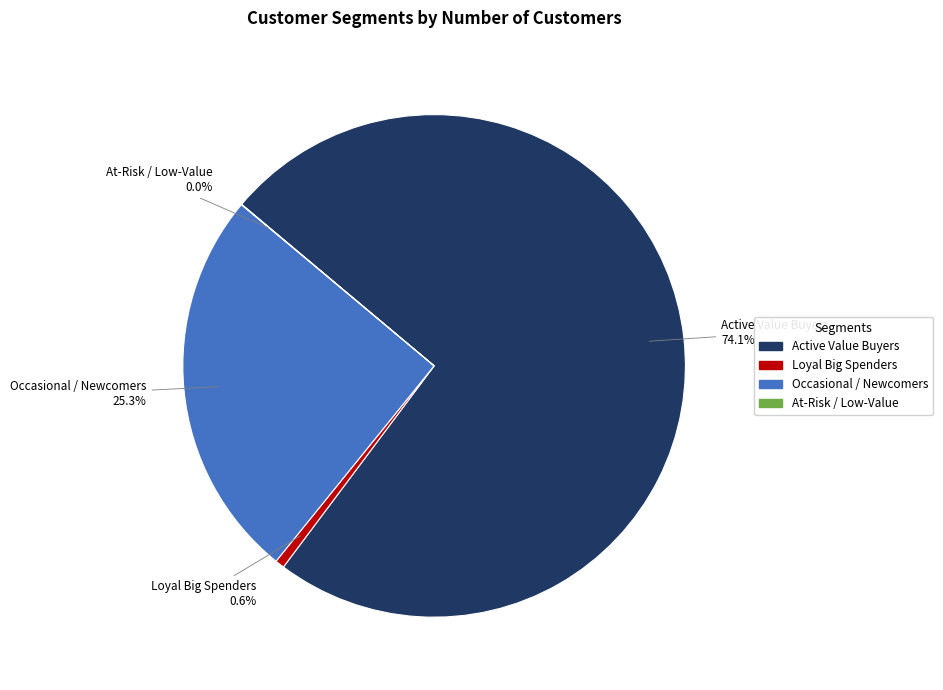

Which category has the biggest portion of the pie?

Active Value Buyers